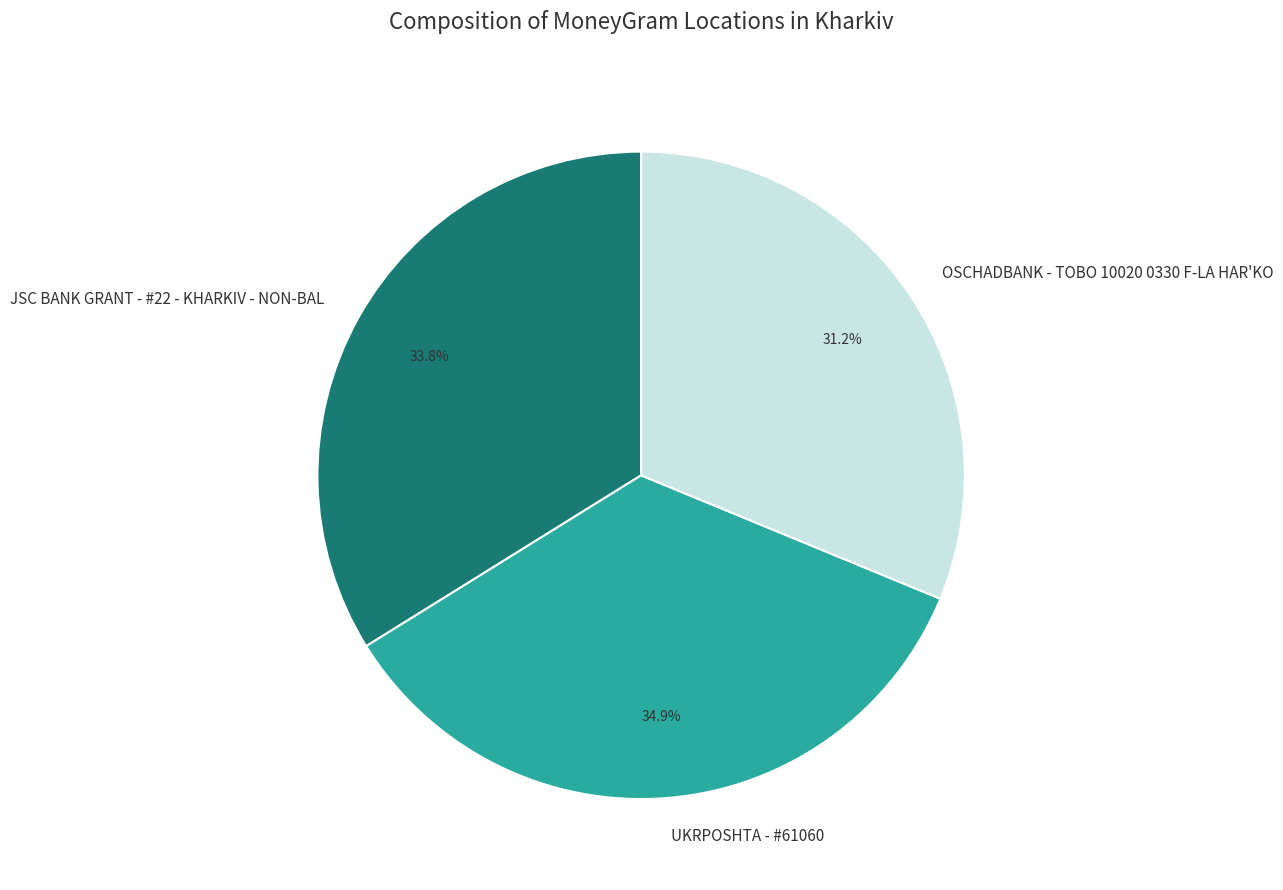

Is there any slice that represents more than half of the pie?

No